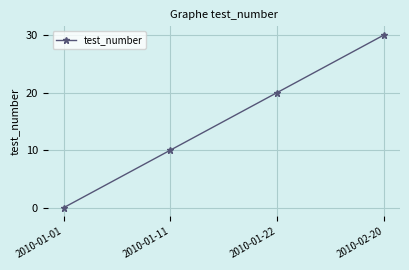

How many series are shown in this chart?

1